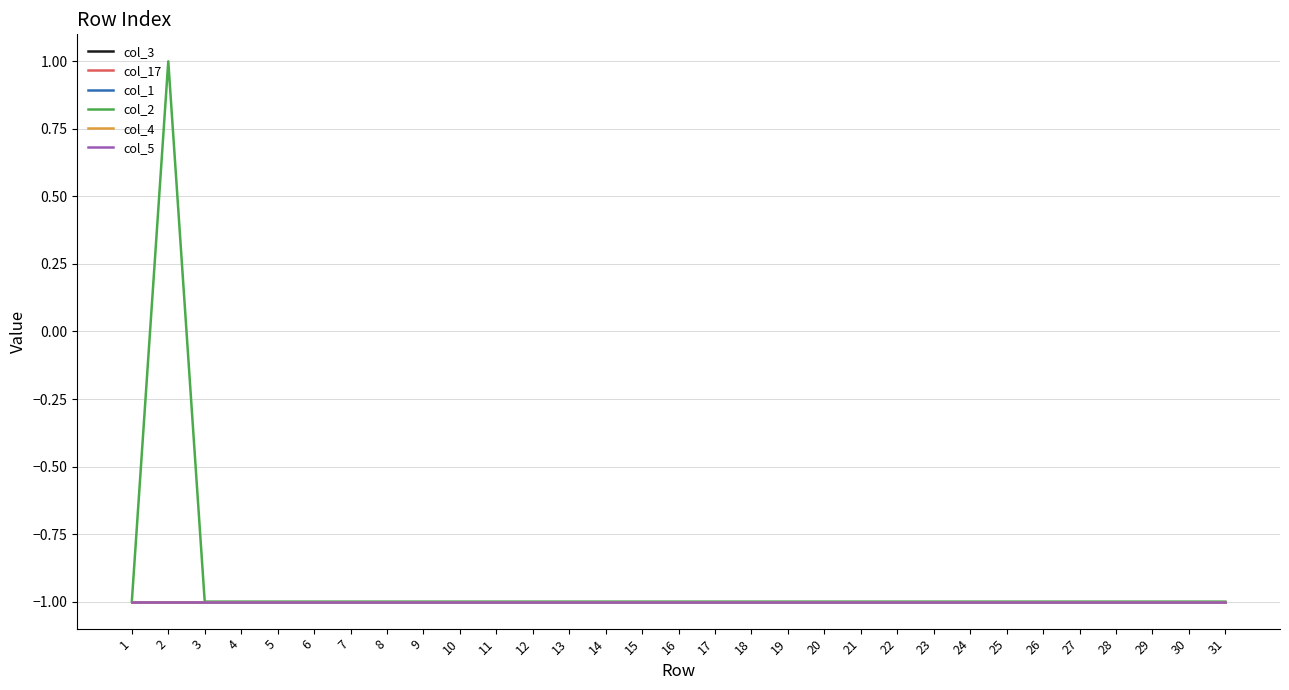

Does the chart display data point markers on the line(s)?

No